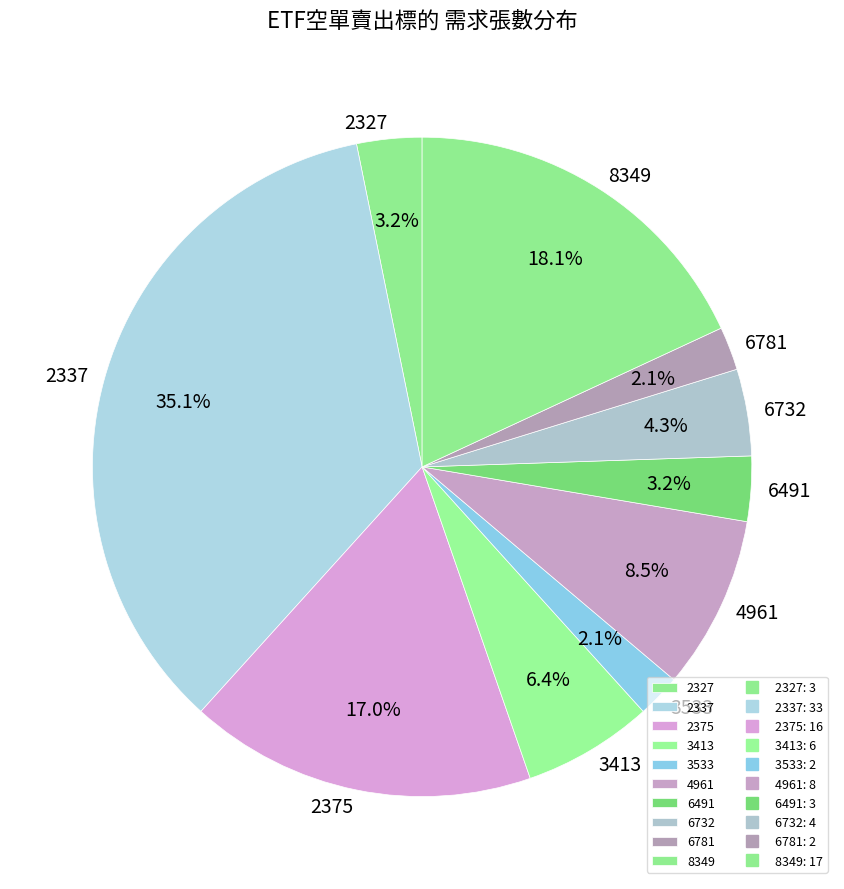

Which has a higher value, 3533 or 3413?

3413